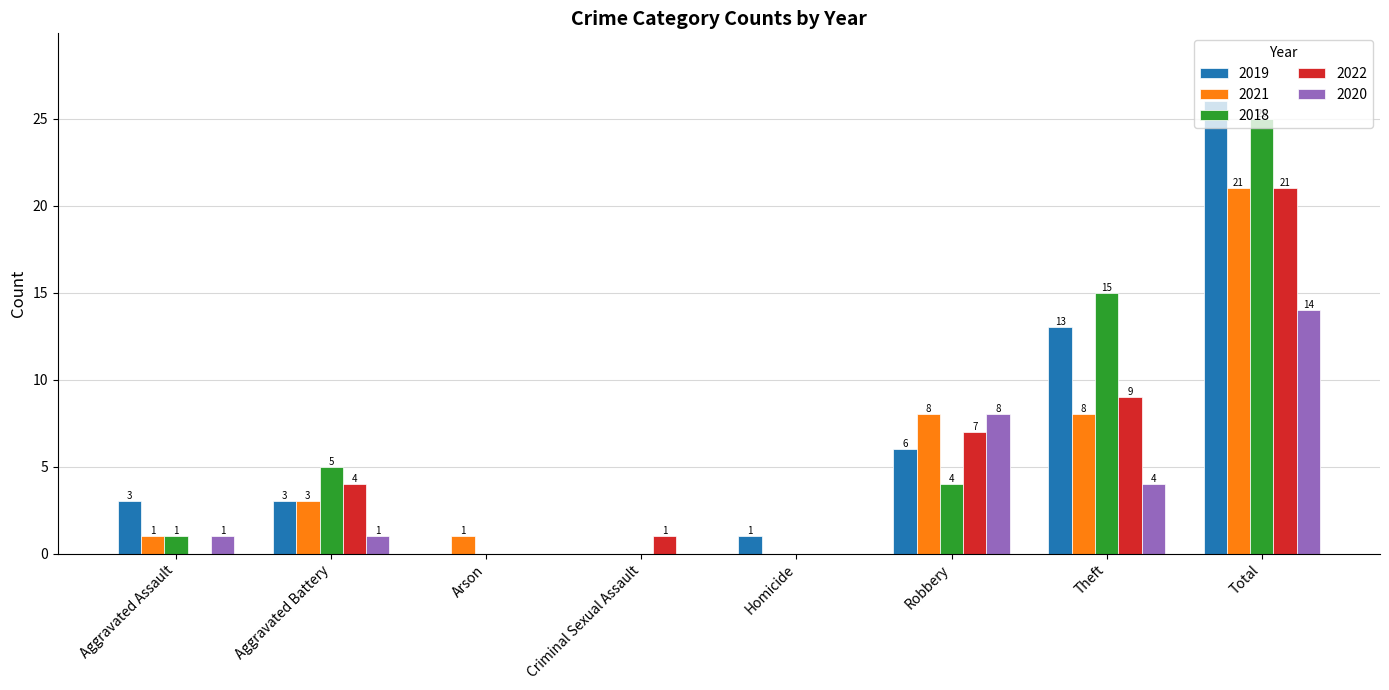

What are all the series names shown in the legend?

2019, 2021, 2018, 2022, 2020